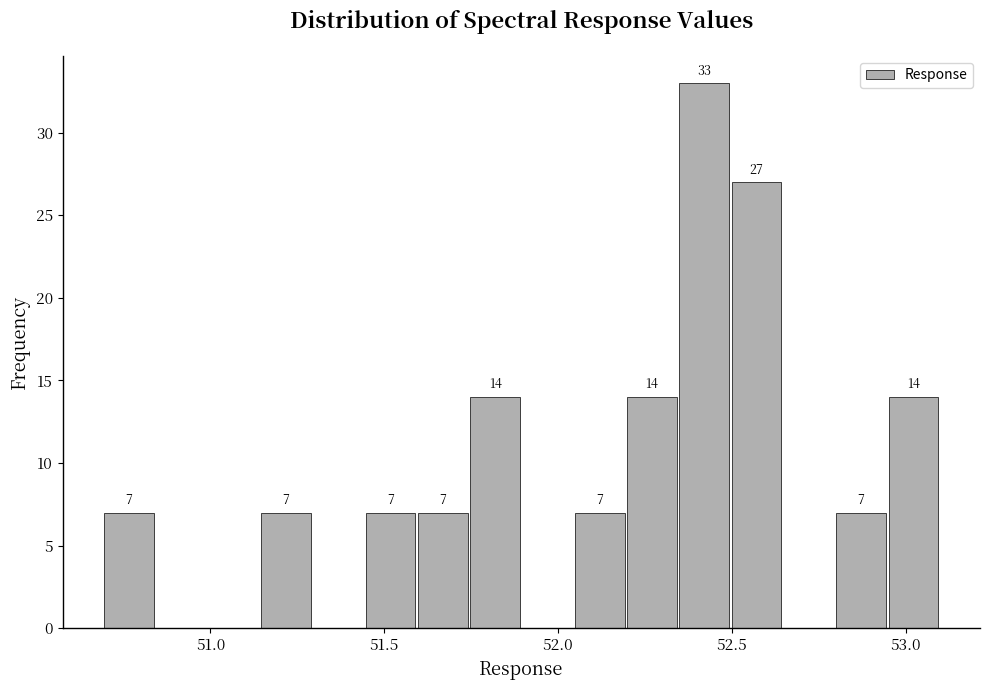

Read against the x-axis, roughly where is the centre of the tallest bar?

52.40